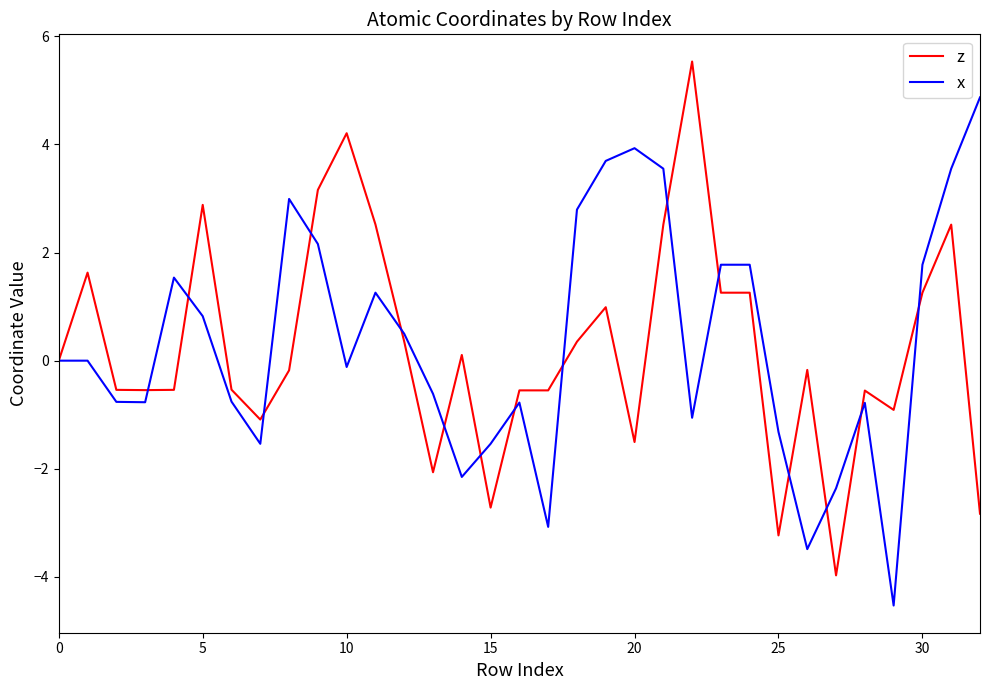

What is the greatest value displayed?

5.5